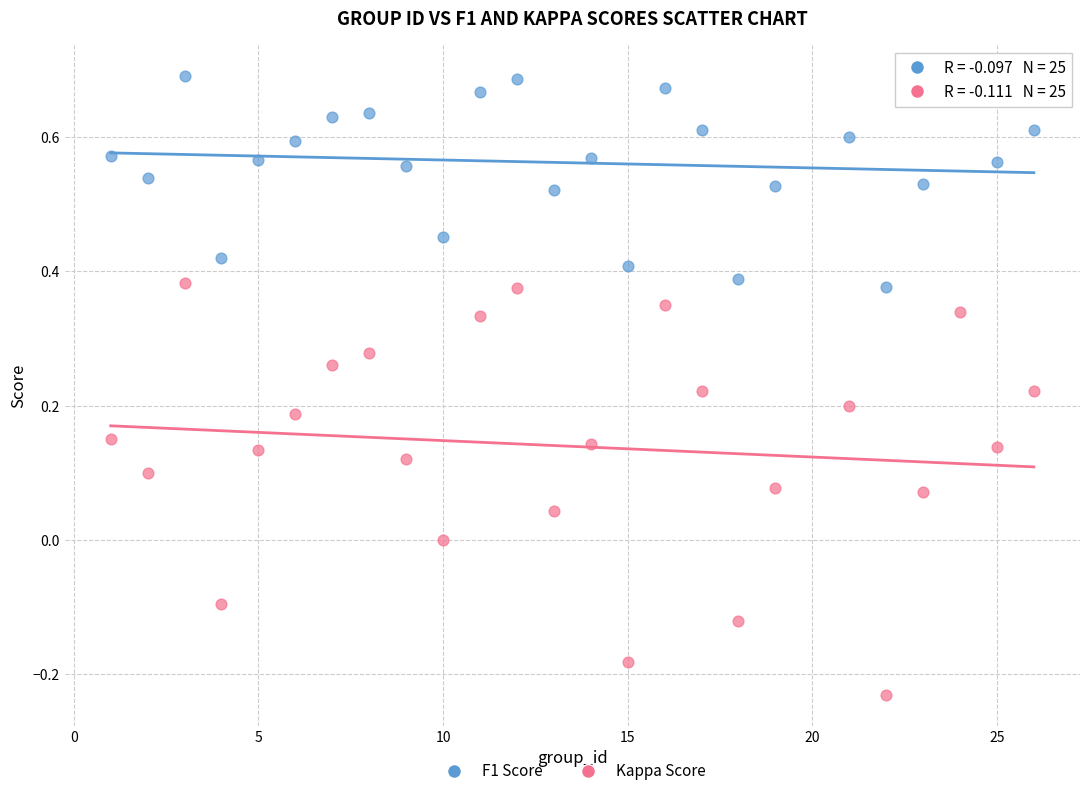

Which series contains the highest Y value?

F1 Score